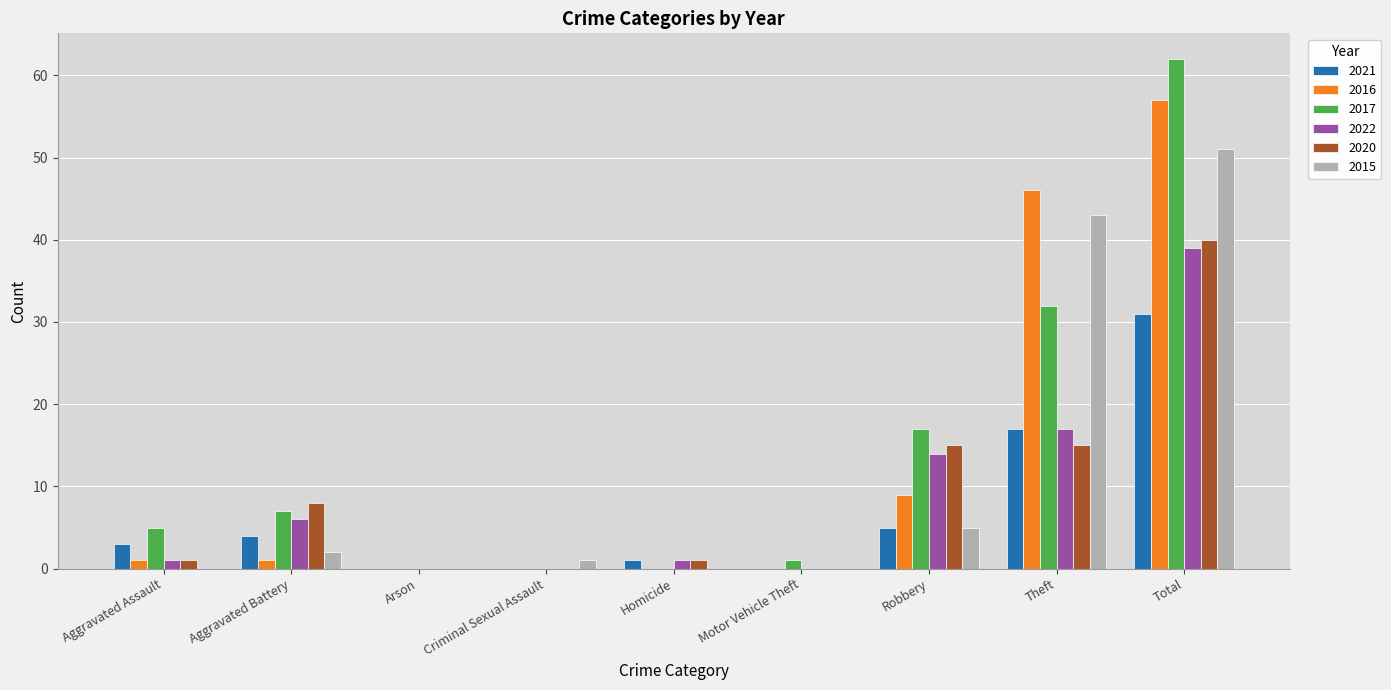

Are the bars grouped side by side (vs. stacked)?

Yes